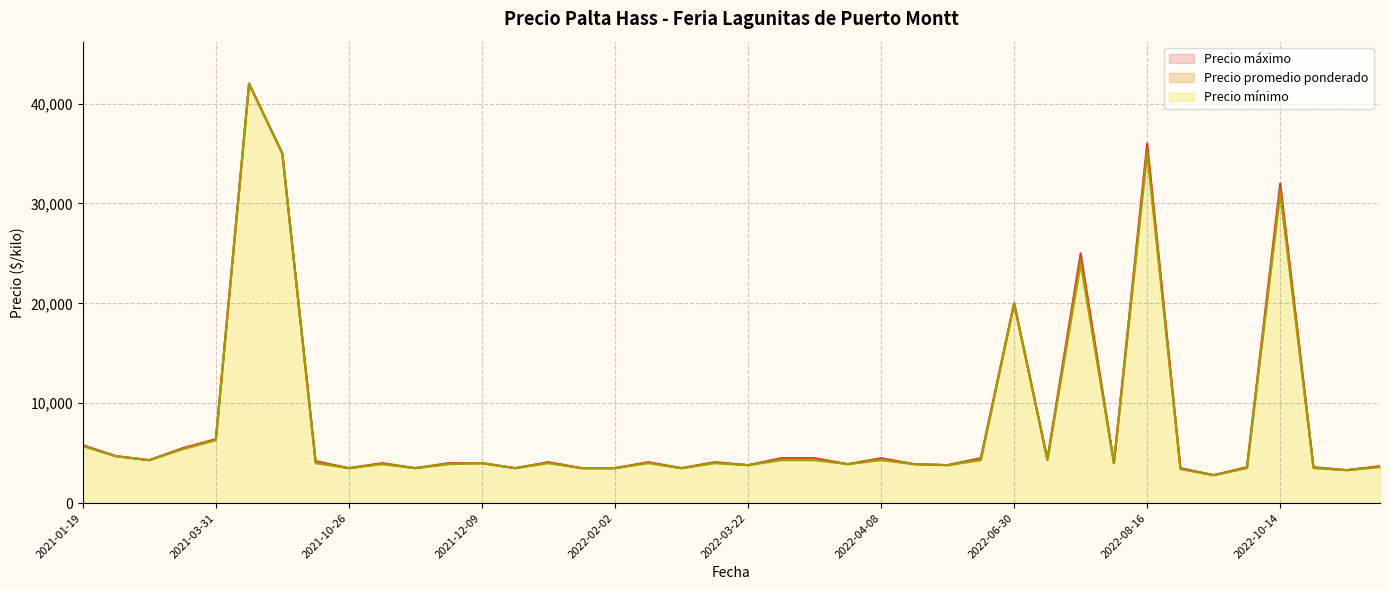

What is the spread (max minus min) of values at 2021-03-31?

100